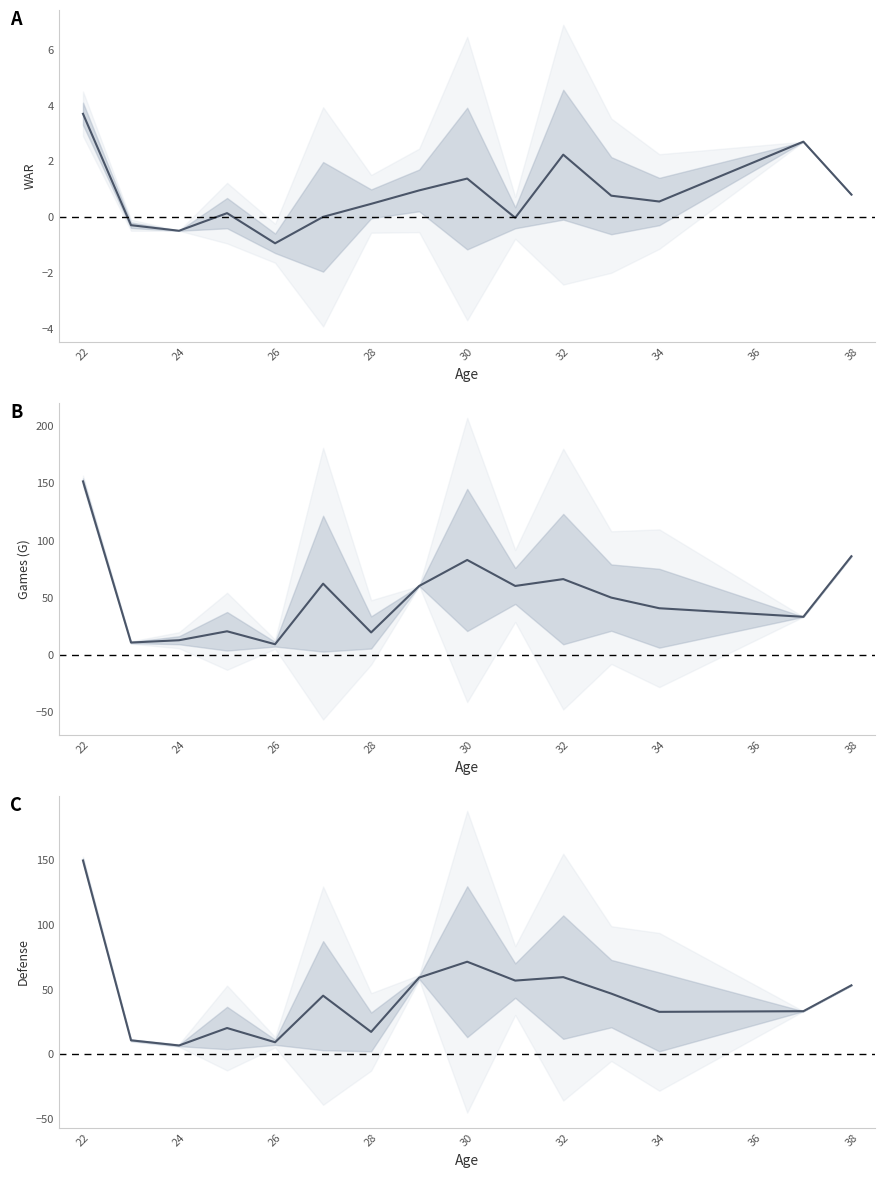

Rank the series by their maximum value, from lowest to highest.

WAR, Defense, Games (G)